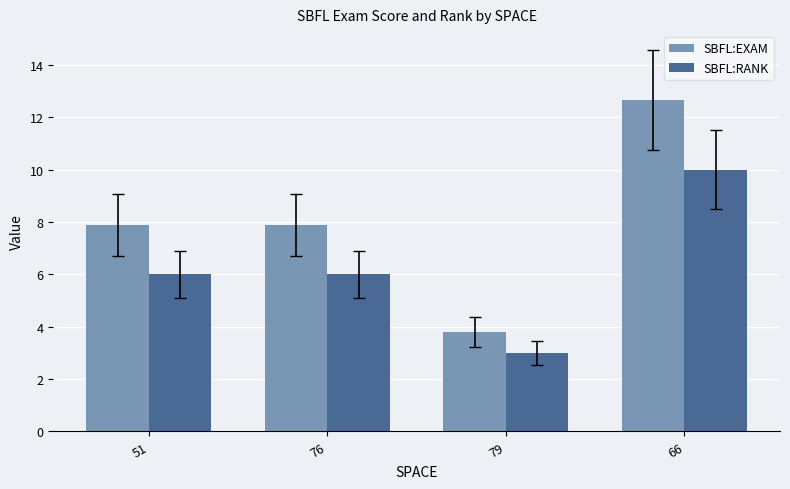

Which category has the highest value in the SBFL:RANK series?

66